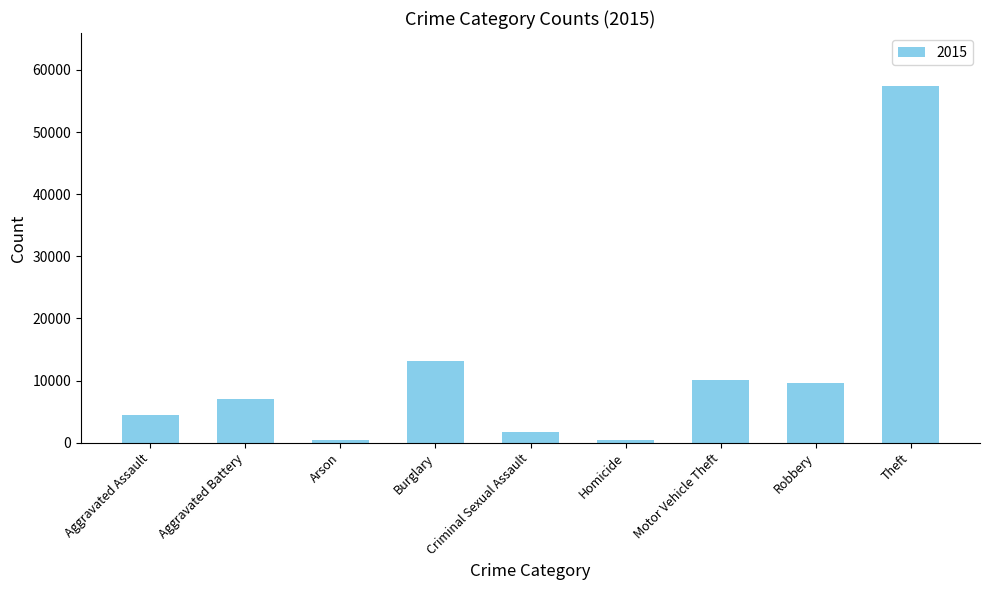

What is the sum of all values?

104348